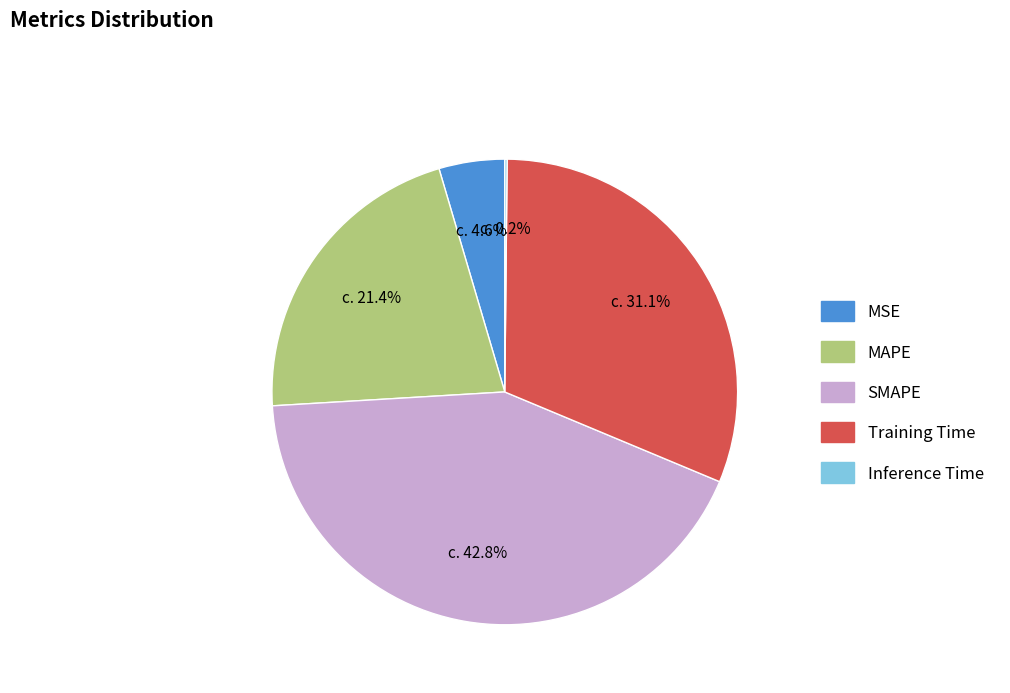

True or false: MAPE accounts for 21% of the total.

True